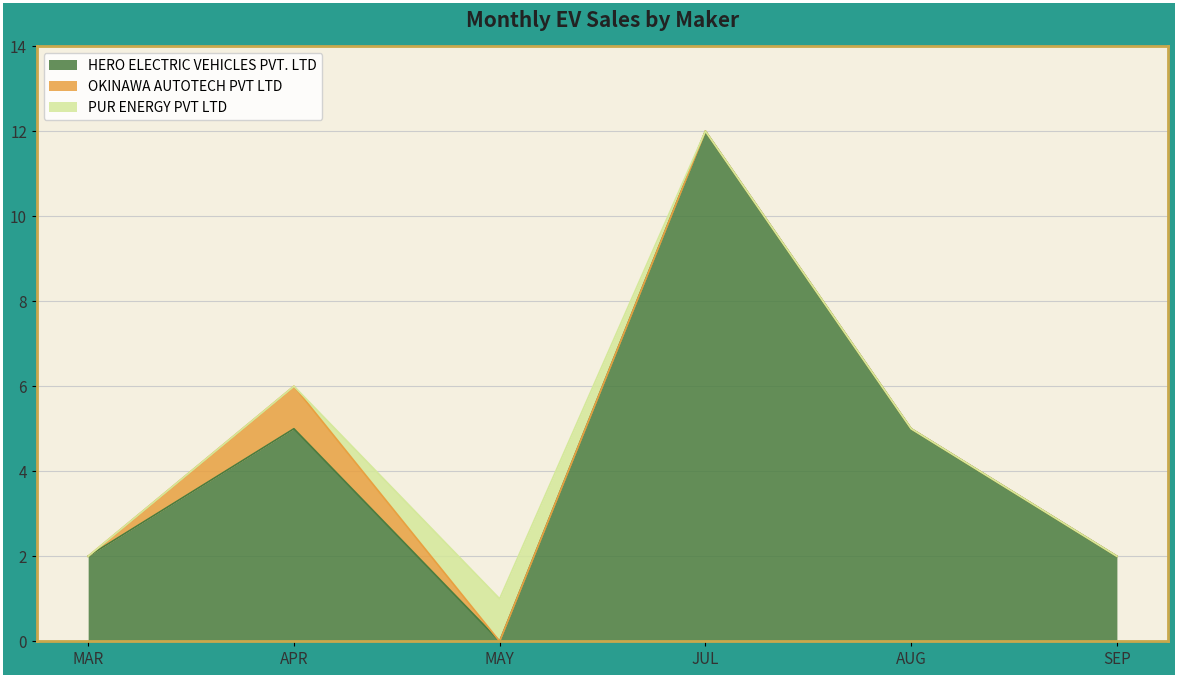

After their last crossing, which series has the higher values: OKINAWA AUTOTECH PVT LTD or PUR ENERGY PVT LTD?

PUR ENERGY PVT LTD